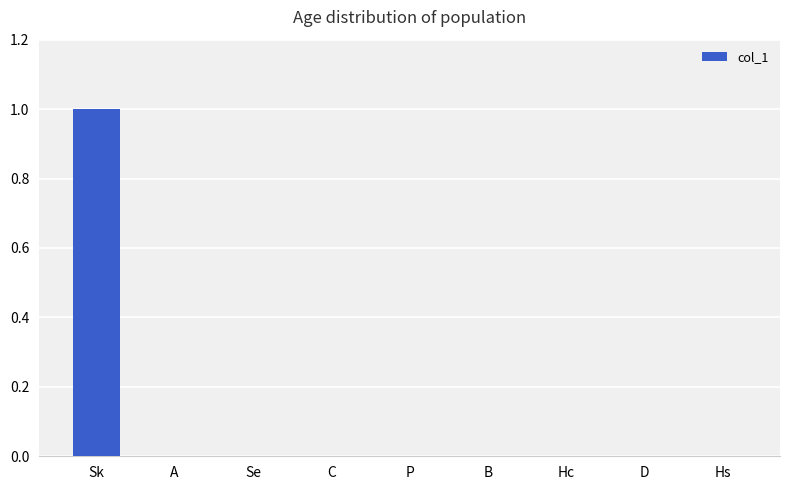

Which category has the highest value across all series?

Sk